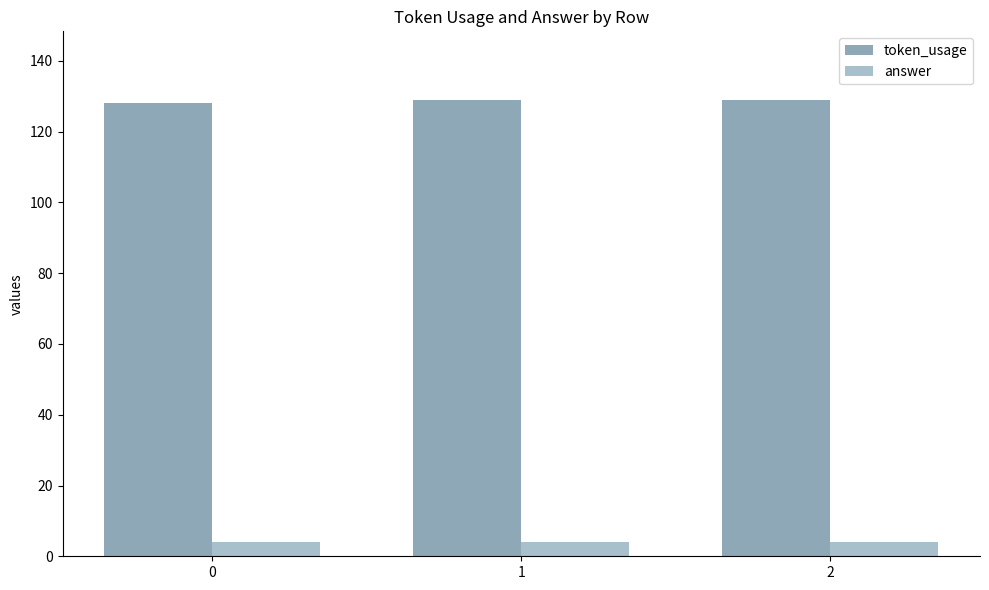

What is the approximate value of token_usage at 1?

129